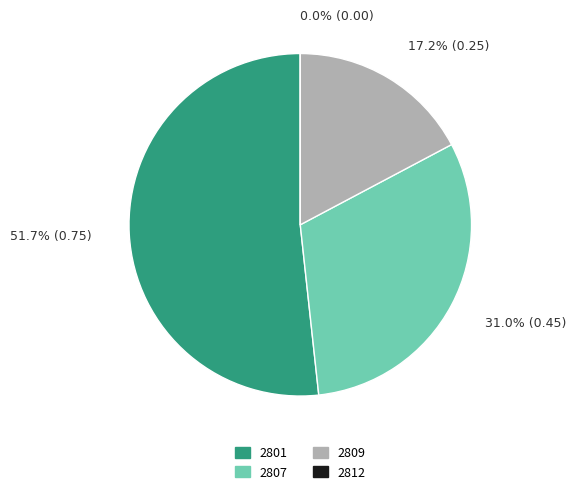

True or false: 2823 accounts for 39% of the total.

False